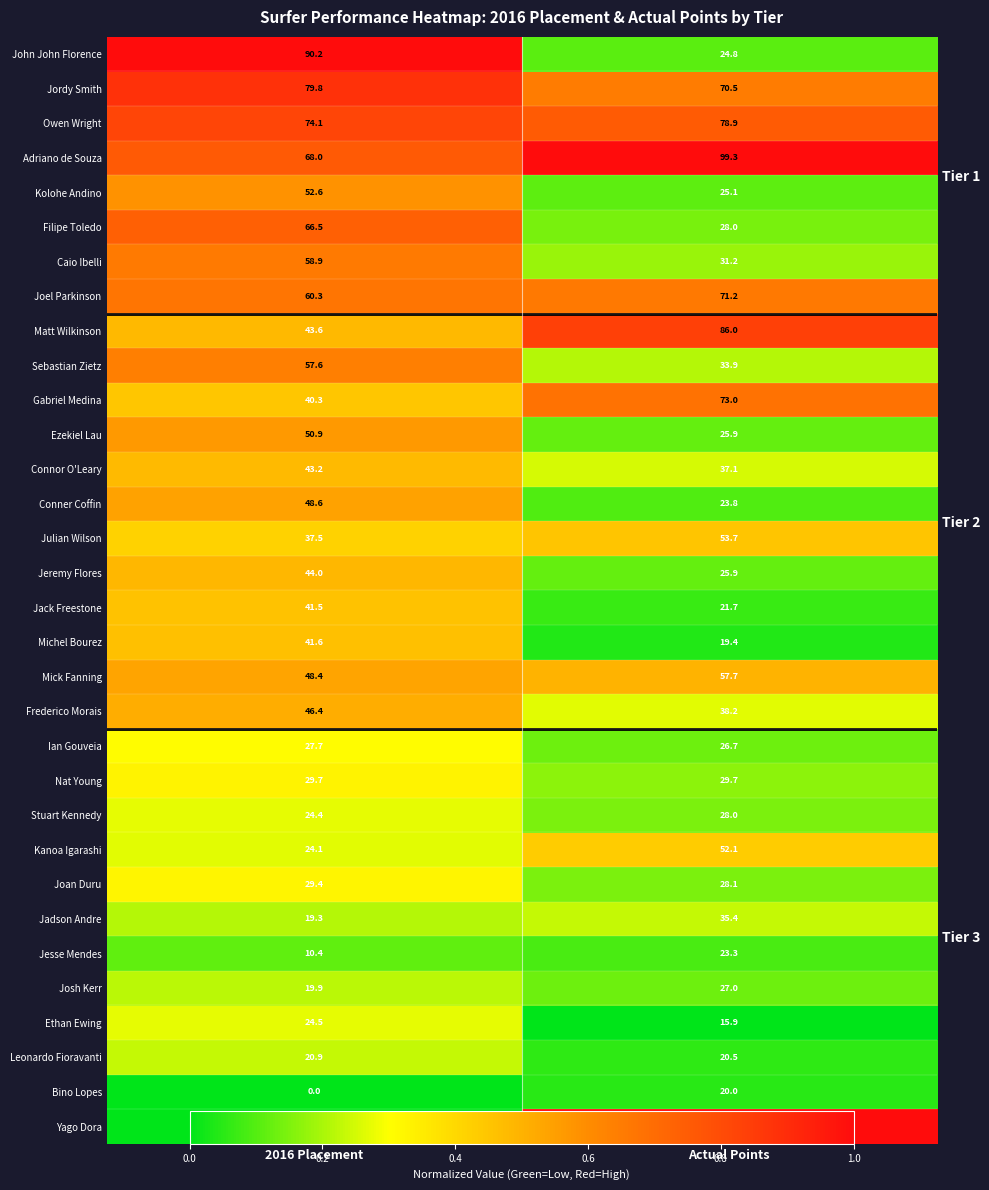

What is the average value of the Sebastian Zietz series?

0.4